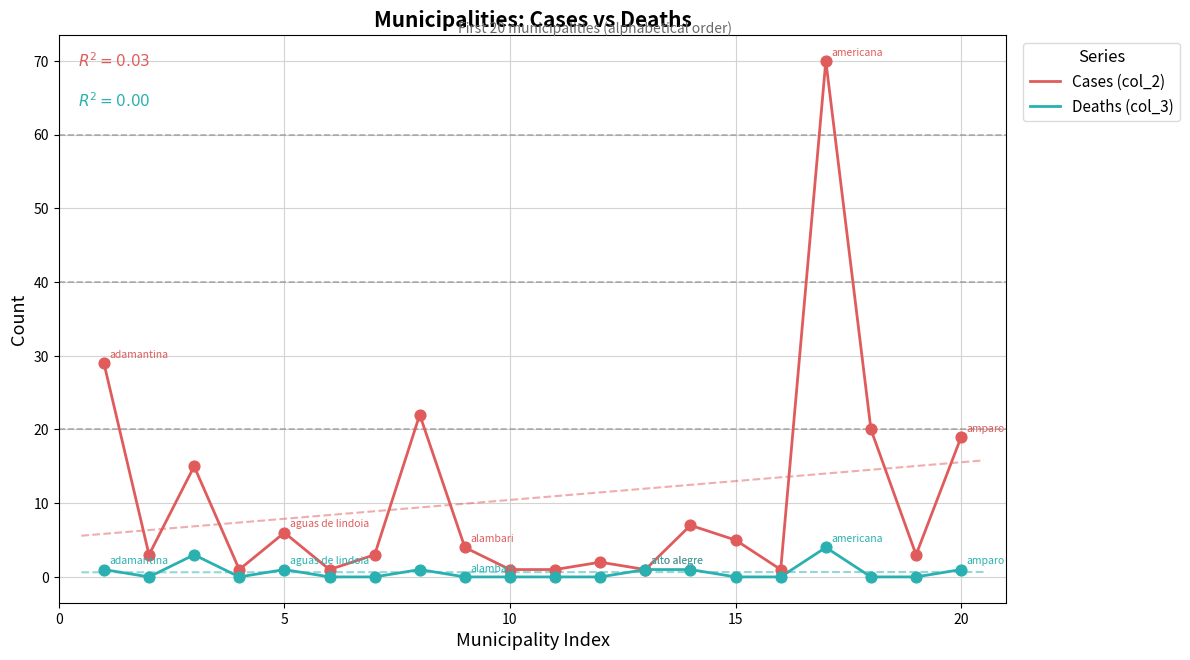

At how many categories does at least one series exceed 28?

2